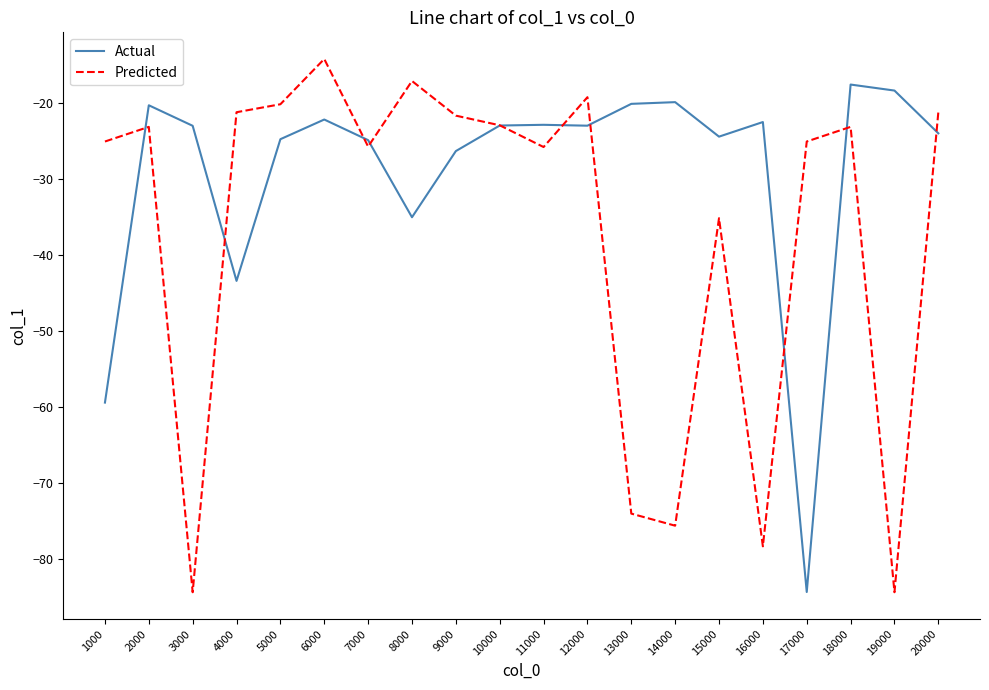

What is the spread (max minus min) of values at 12000?

3.7